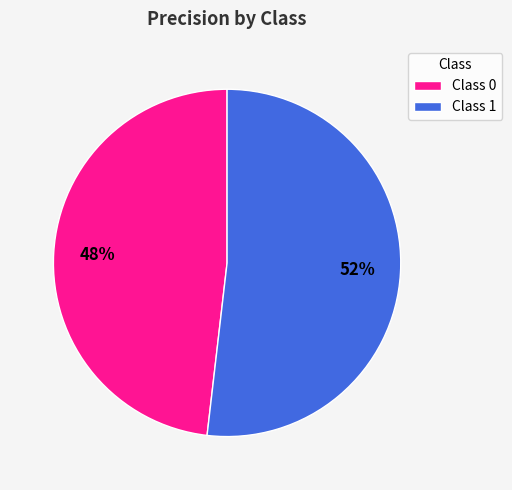

Between Class 1 and Class 0, which is larger?

Class 1